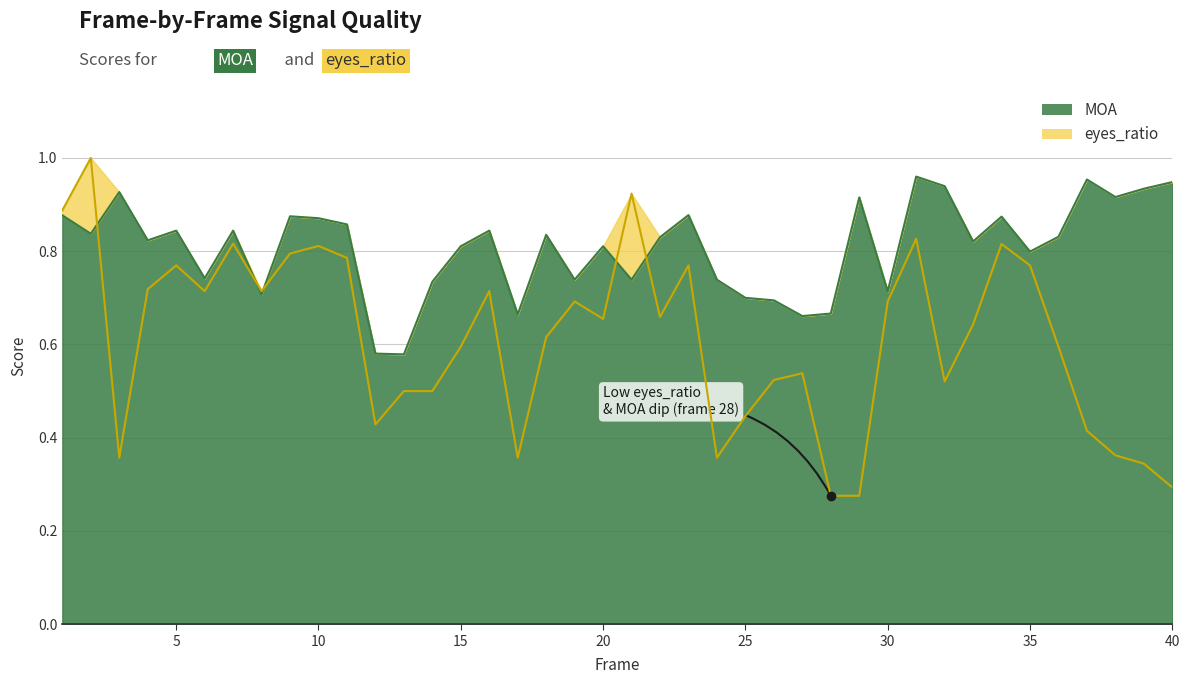

How many times do eyes_ratio and MOA cross each other?

5